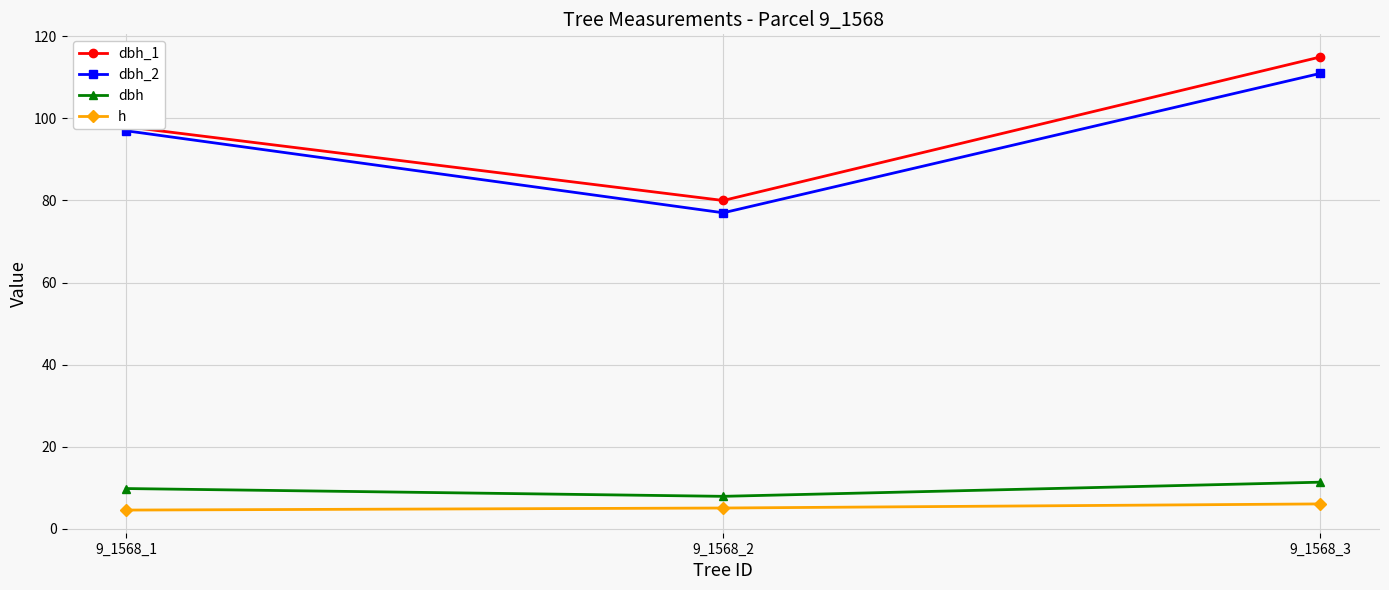

True or false: dbh has a value of 16.1 at 9_1568_3.

False